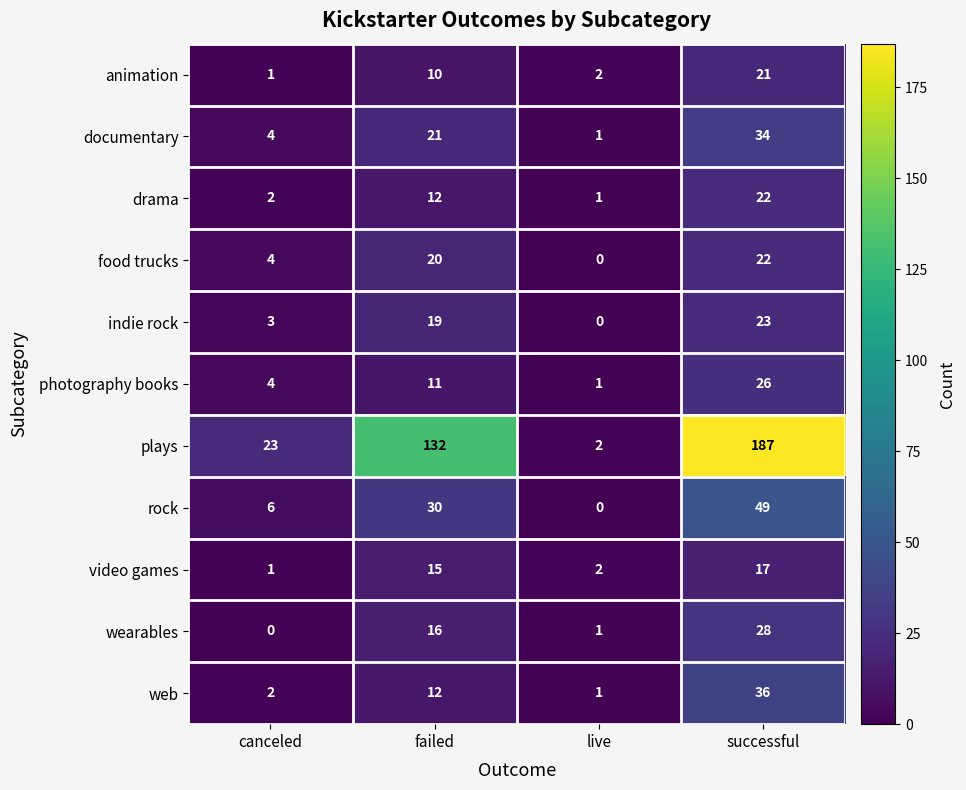

Which series has the largest total across all categories?

plays